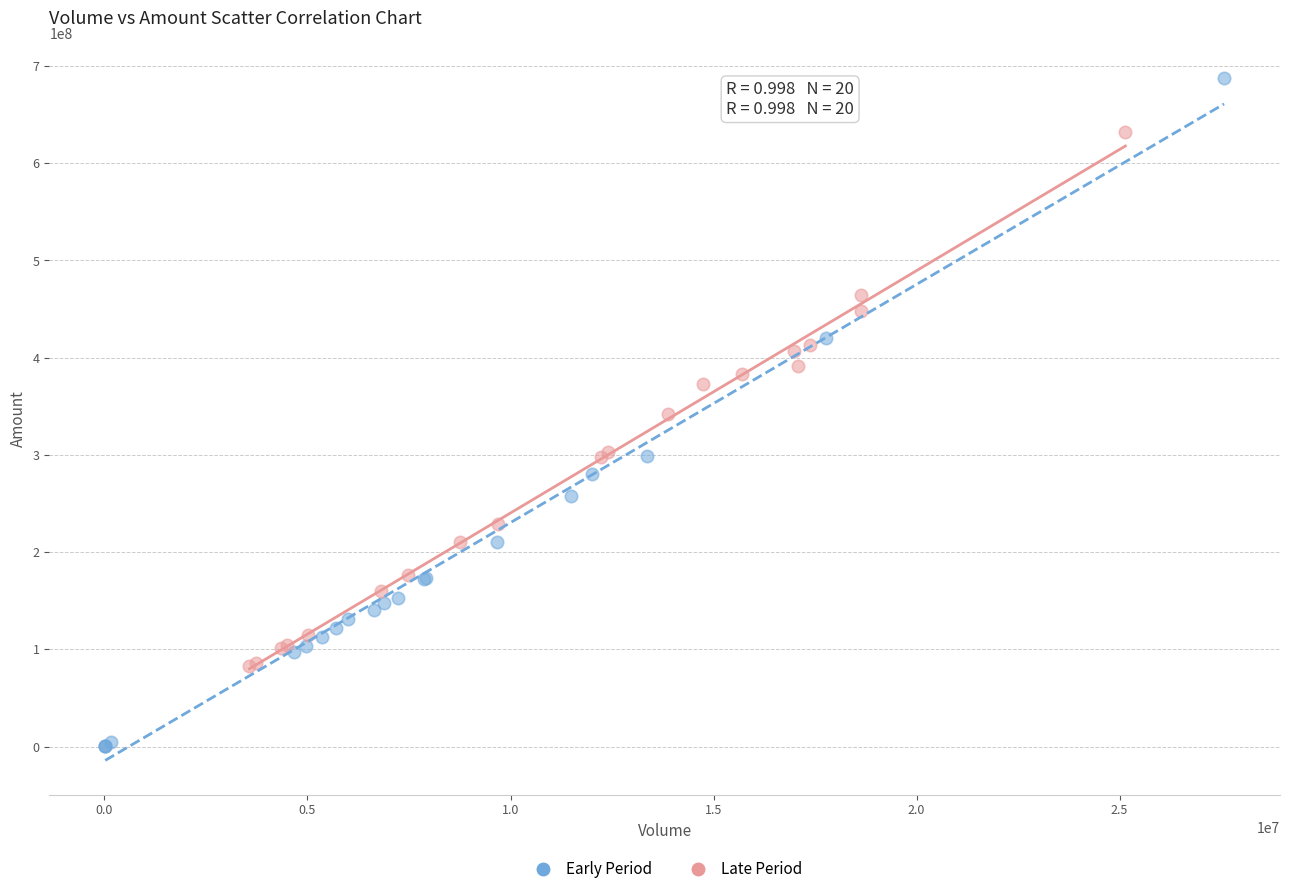

What are all the series names shown in the legend?

Early Period, Late Period